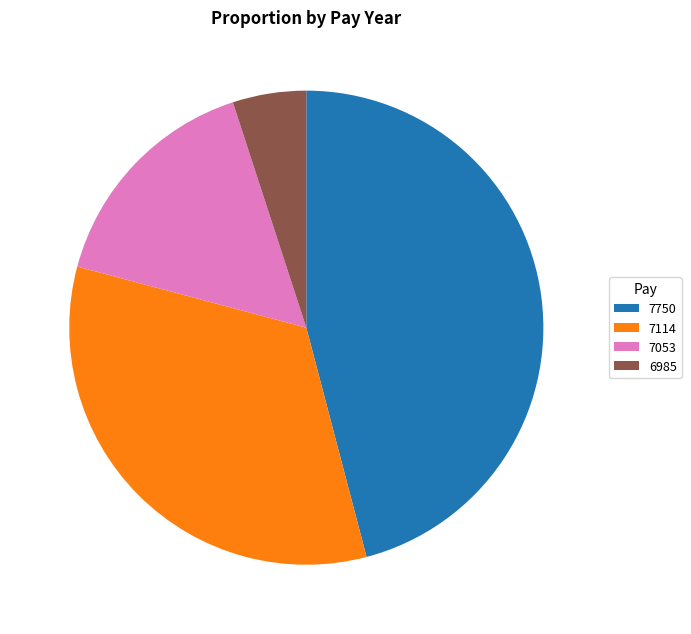

Which slice is the smallest?

6985